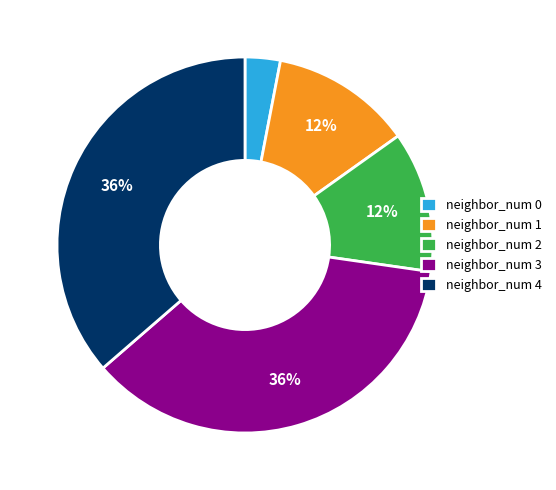

To the nearest percent, what is the difference between the largest and smallest slice percentages?

33%